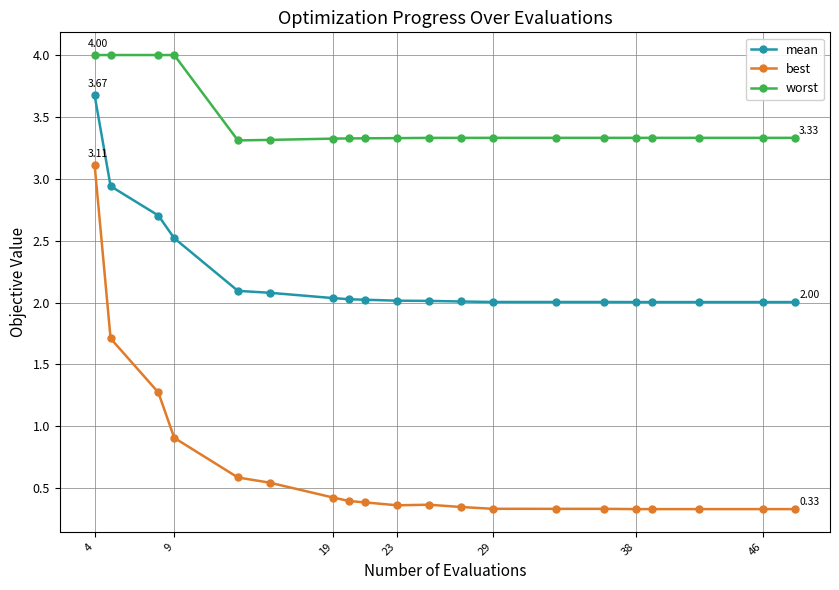

Rank the series by their average value, from highest to lowest.

worst, mean, best